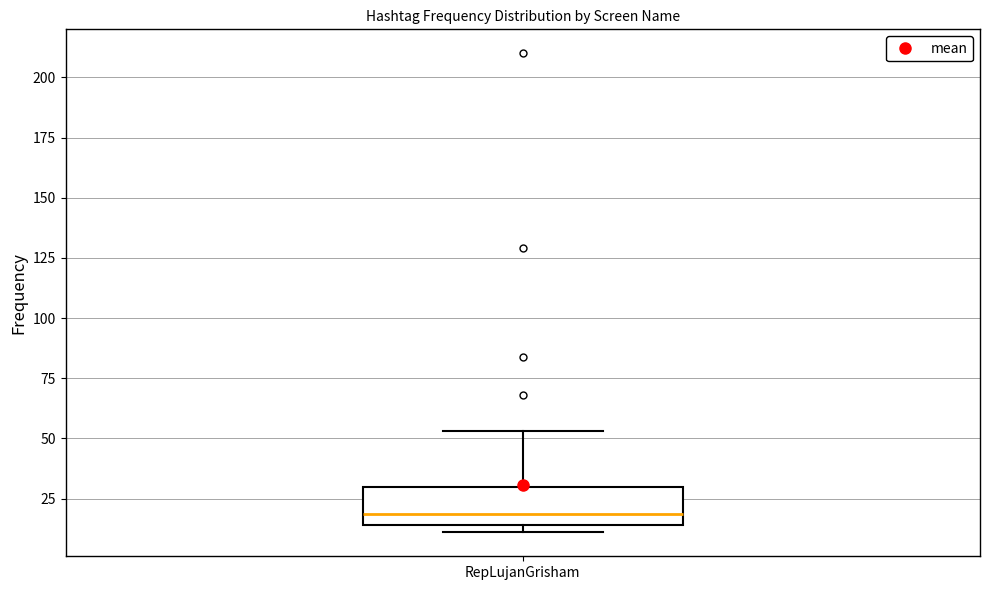

Transcribe this box plot: give where the median line is, the range the box spans, and where the two whiskers end, as read against the y-axis. The values are not printed on the chart, so give them approximately, as read against the axis.

median 20, box 15 to 30, whiskers 10 to 55